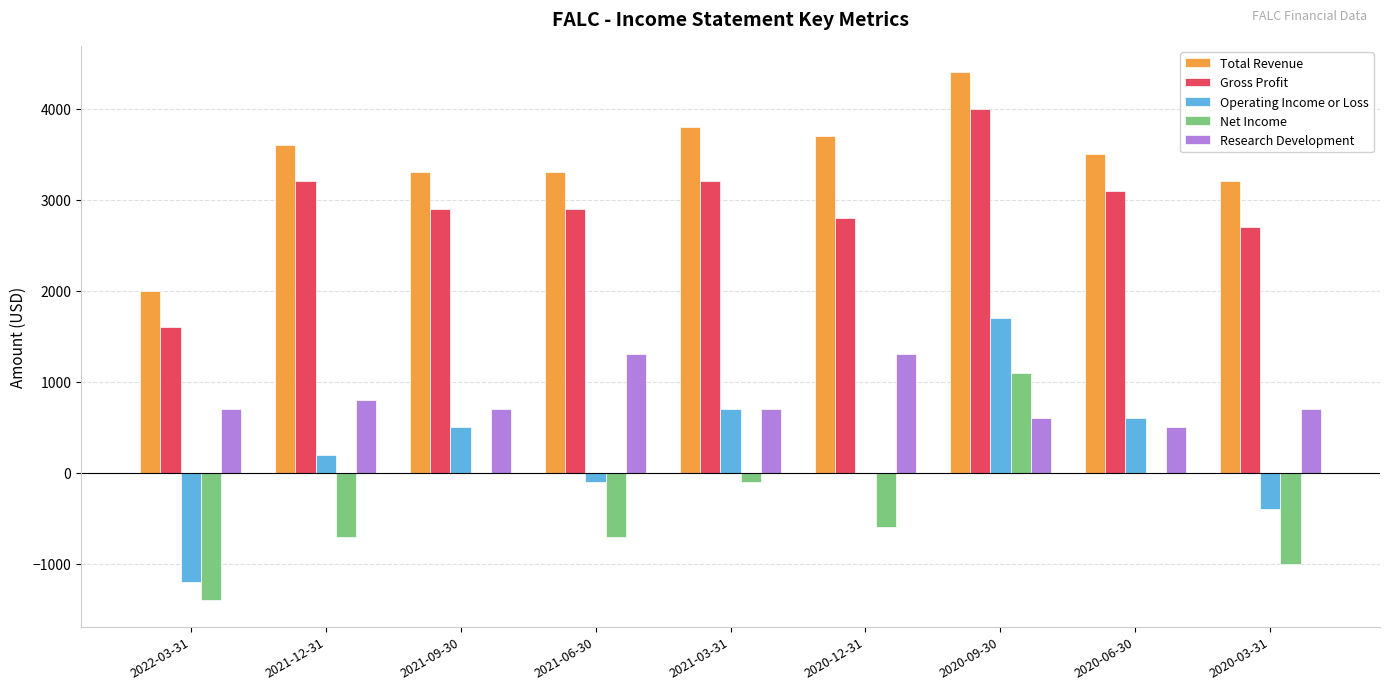

What is the sum of all Gross Profit values?

26400